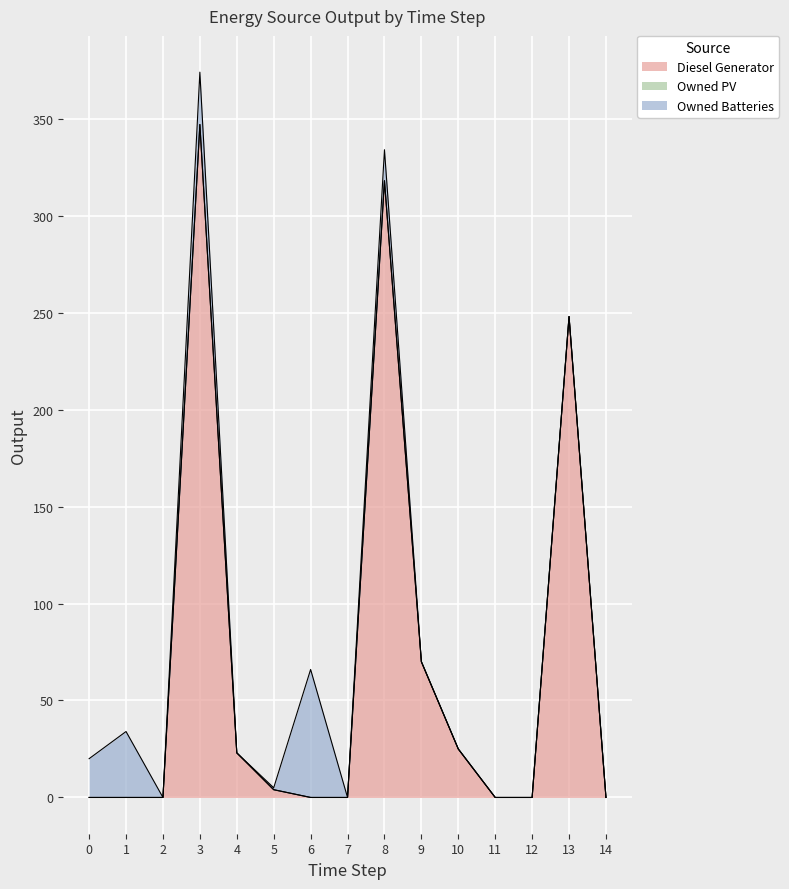

How many values in Diesel Generator are above zero?

7